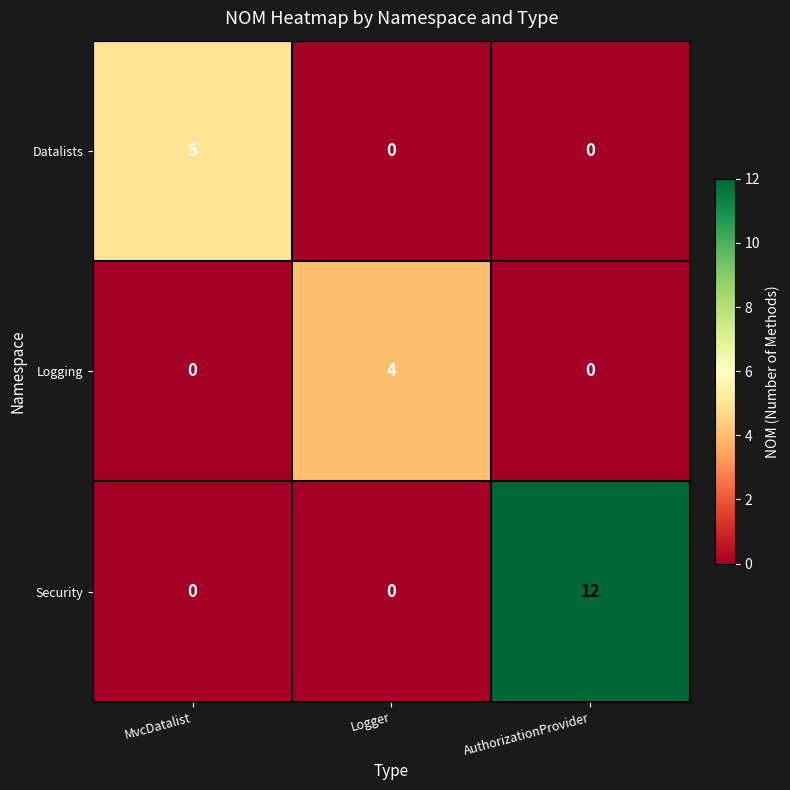

Reading right to left, what are all the values shown in this chart?

Datalists: AuthorizationProvider=0	Logger=0	MvcDatalist=5
Logging: AuthorizationProvider=0	Logger=4	MvcDatalist=0
Security: AuthorizationProvider=12	Logger=0	MvcDatalist=0